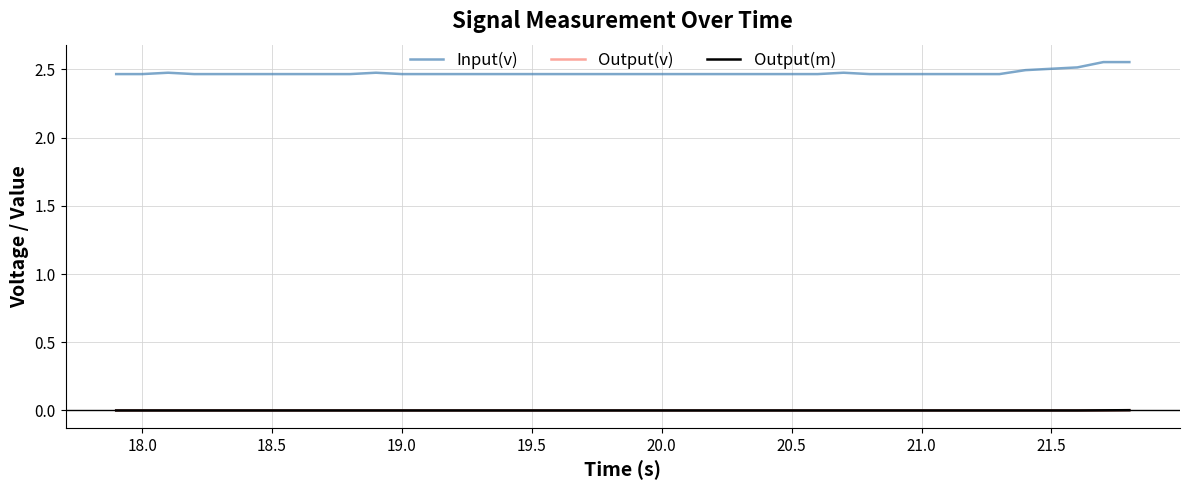

Which series has the widest spread of values?

Input(v)